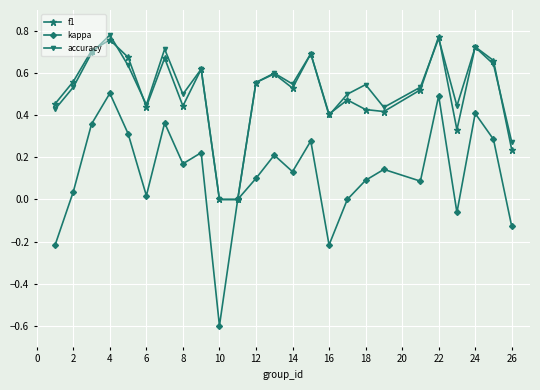

Which series has the largest total across all categories?

accuracy